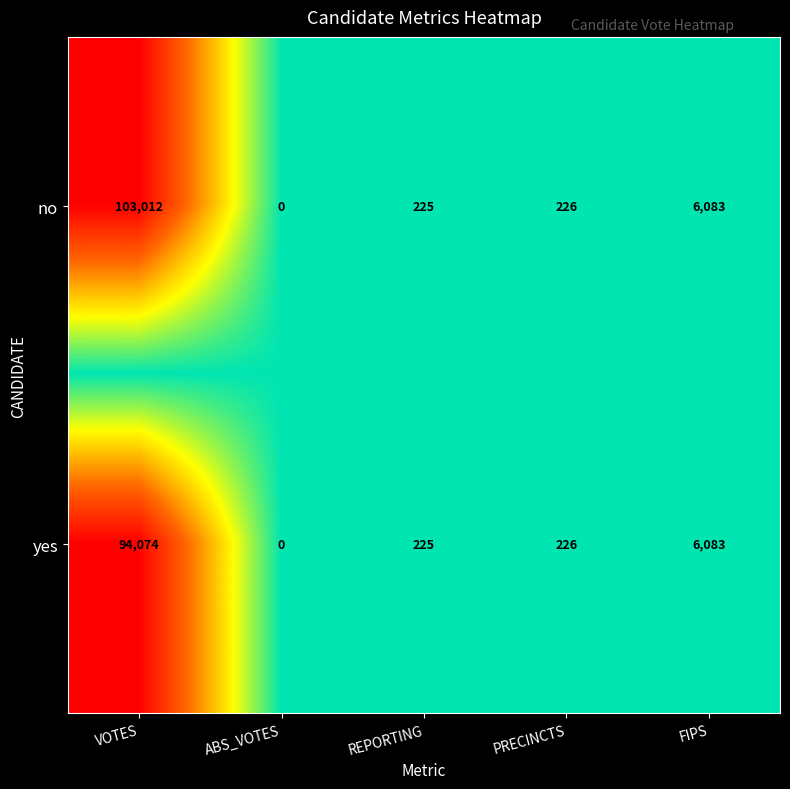

What is the maximum value shown in the chart?

103012